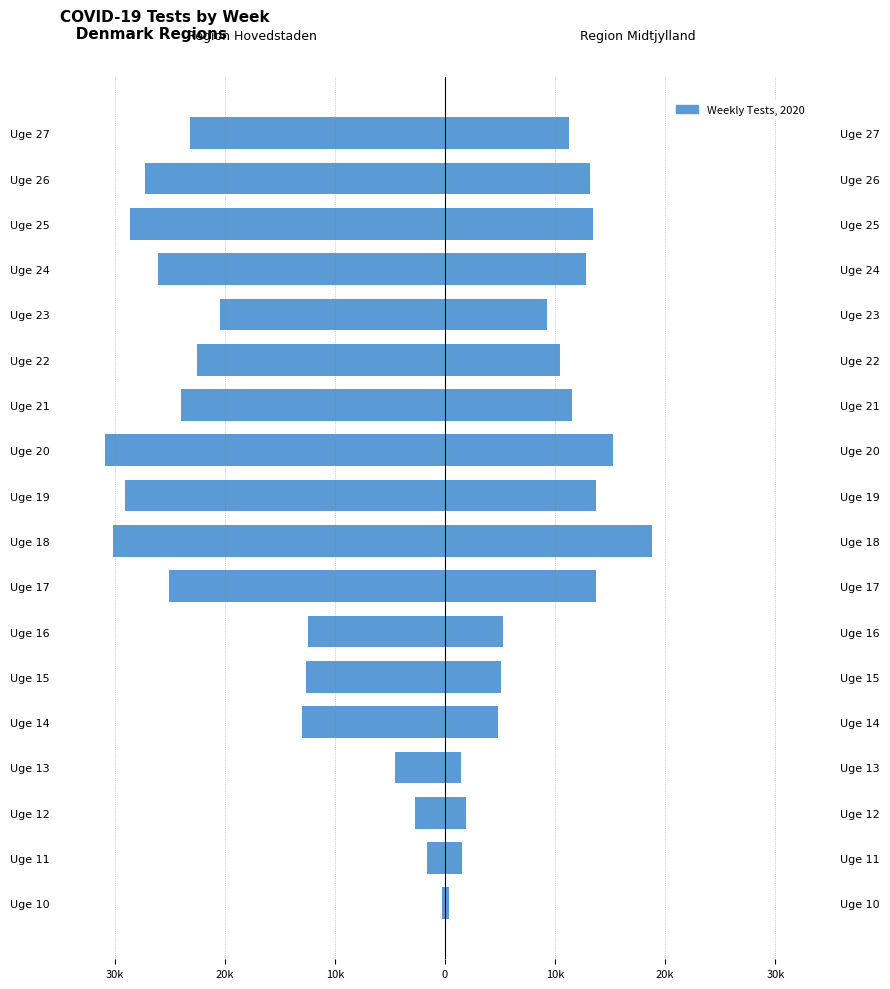

Is the value of Region Hovedstaden at Uge 25 greater than the value of Region Midtjylland at Uge 16?

No